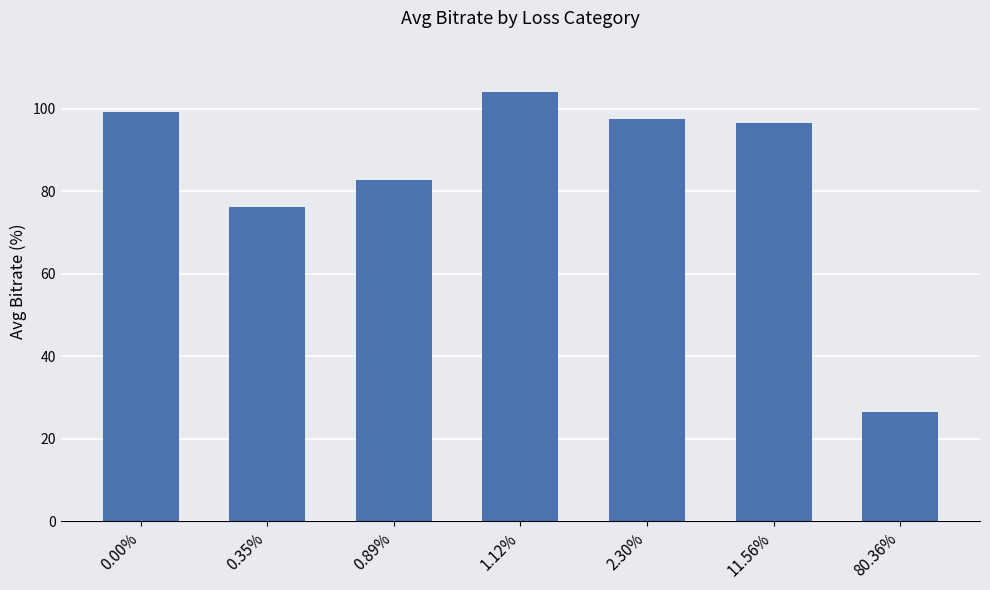

Which has a higher value, 80.36% or 1.12%?

1.12%